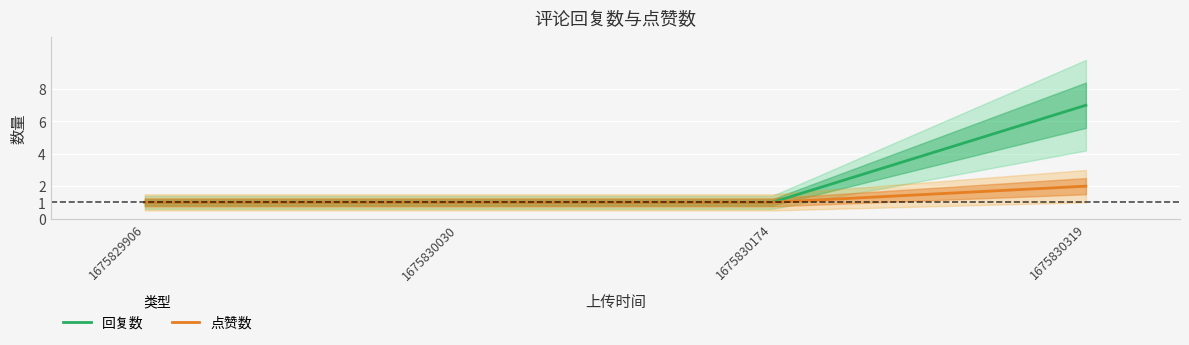

Rank the series at 1675829906 from lowest to highest value.

回复数, 点赞数